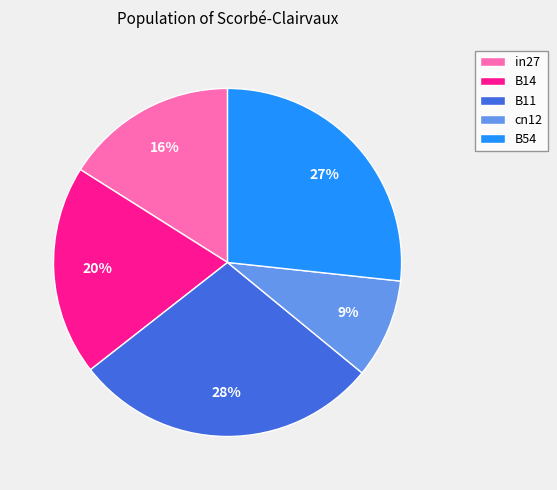

The cn12 slice represents 9% of the pie. True or false?

True